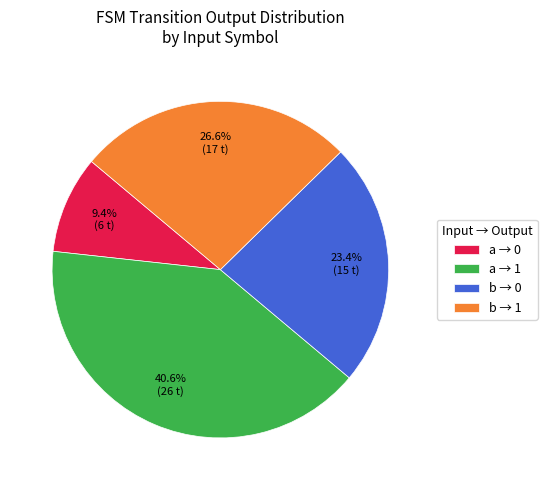

Which slice is the smallest?

a → 0